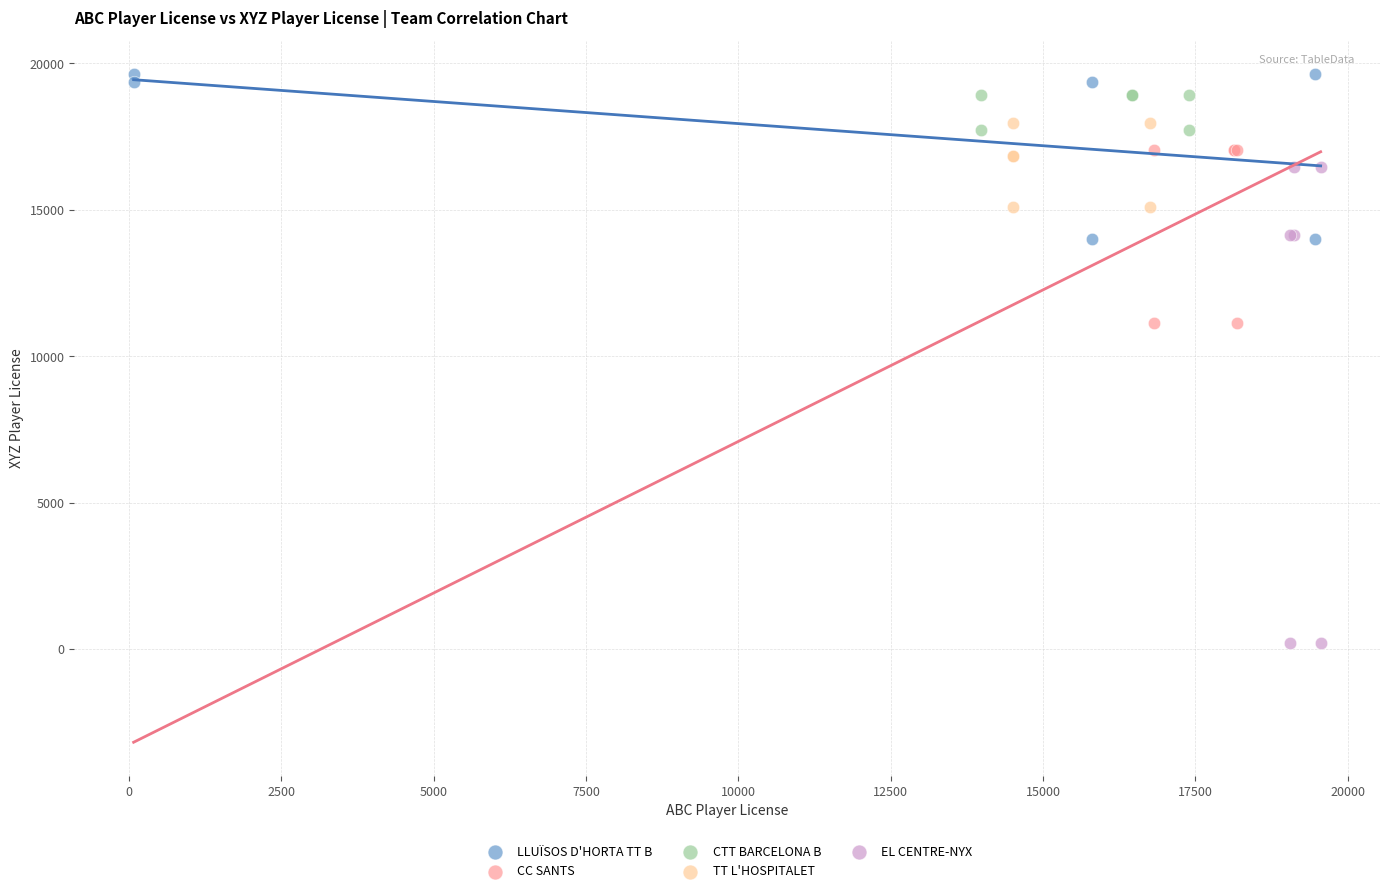

Which series has the largest Y range (max minus min)?

EL CENTRE-NYX